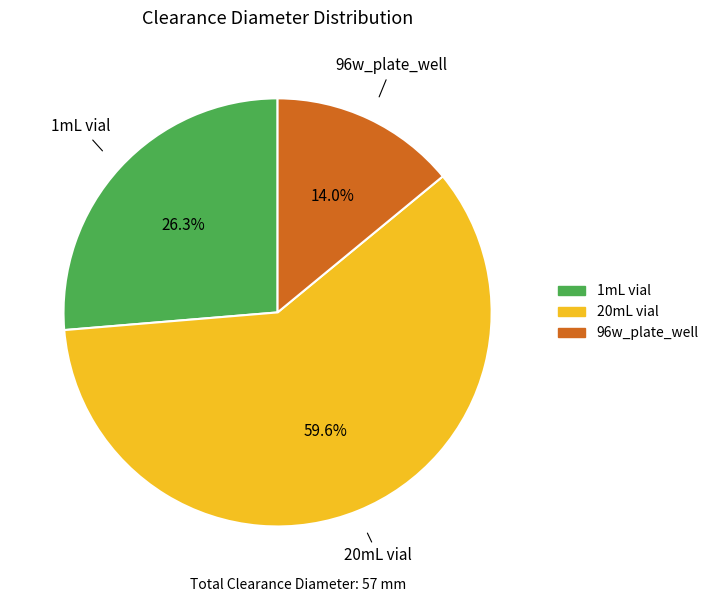

How many slices are in this pie chart?

3